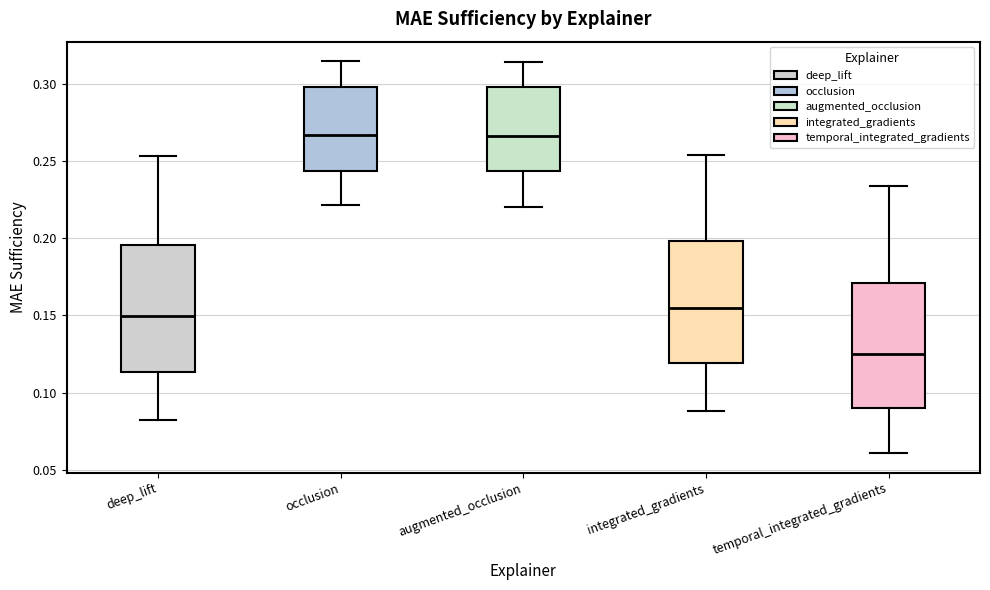

Where does the median line of the box for deep_lift sit on the y-axis? The values are not printed on the chart, so give them approximately, as read against the axis.

0.150